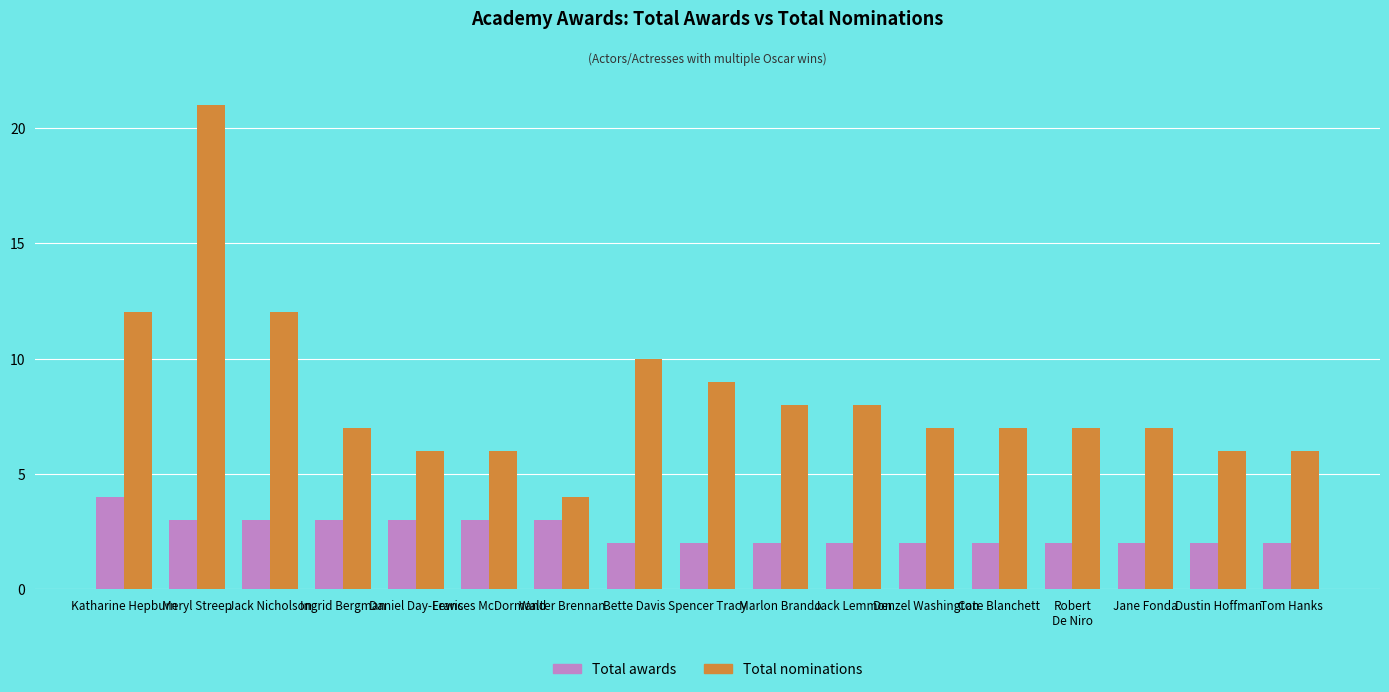

Reading right to left, transcribe all the data shown in this chart.

Total awards: 2	2	2	2	2	2	2	2	2	2	3	3	3	3	3	3	4
Total nominations: 6	6	7	7	7	7	8	8	9	10	4	6	6	7	12	21	12